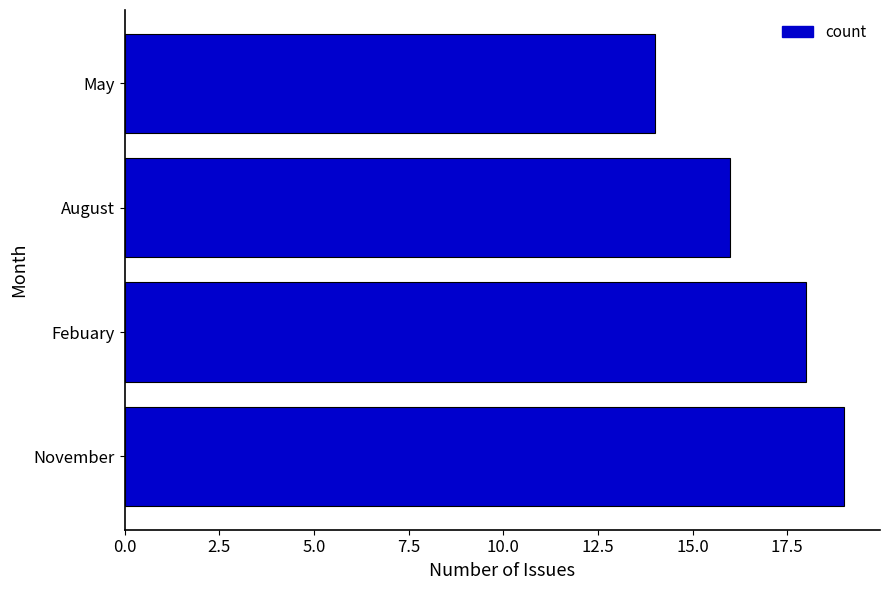

Where is the data nearest to the value 16?

August